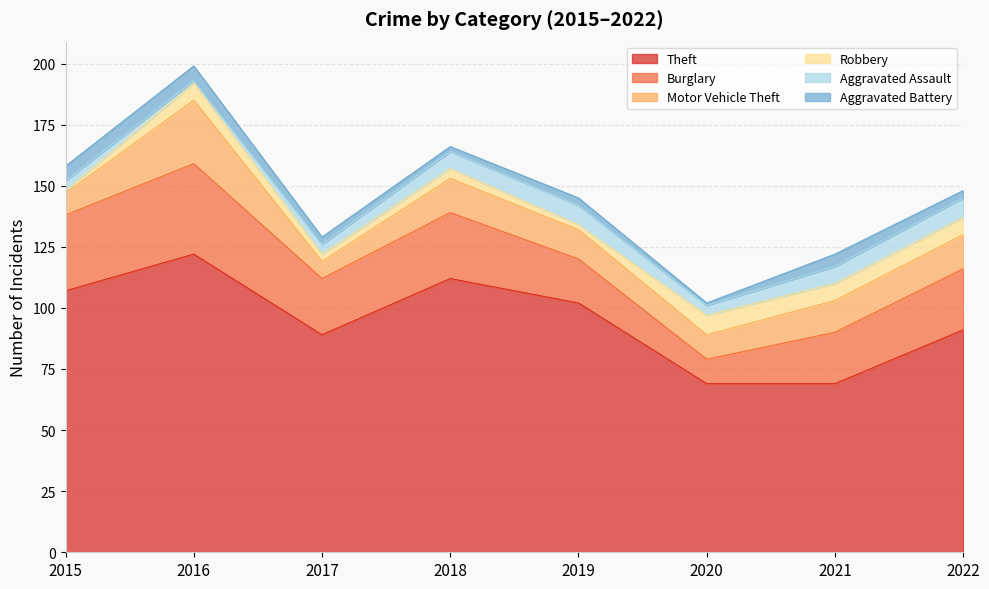

Reading left to right, what are all the values shown in this chart?

Theft: 107	122	89	112	102	69	69	91
Burglary: 31	37	23	27	18	10	21	25
Motor Vehicle Theft: 9	26	7	14	12	10	13	14
Robbery: 1	7	3	4	2	8	7	7
Aggravated Assault: 4	1	4	7	8	4	7	8
Aggravated Battery: 6	6	3	2	3	1	5	3